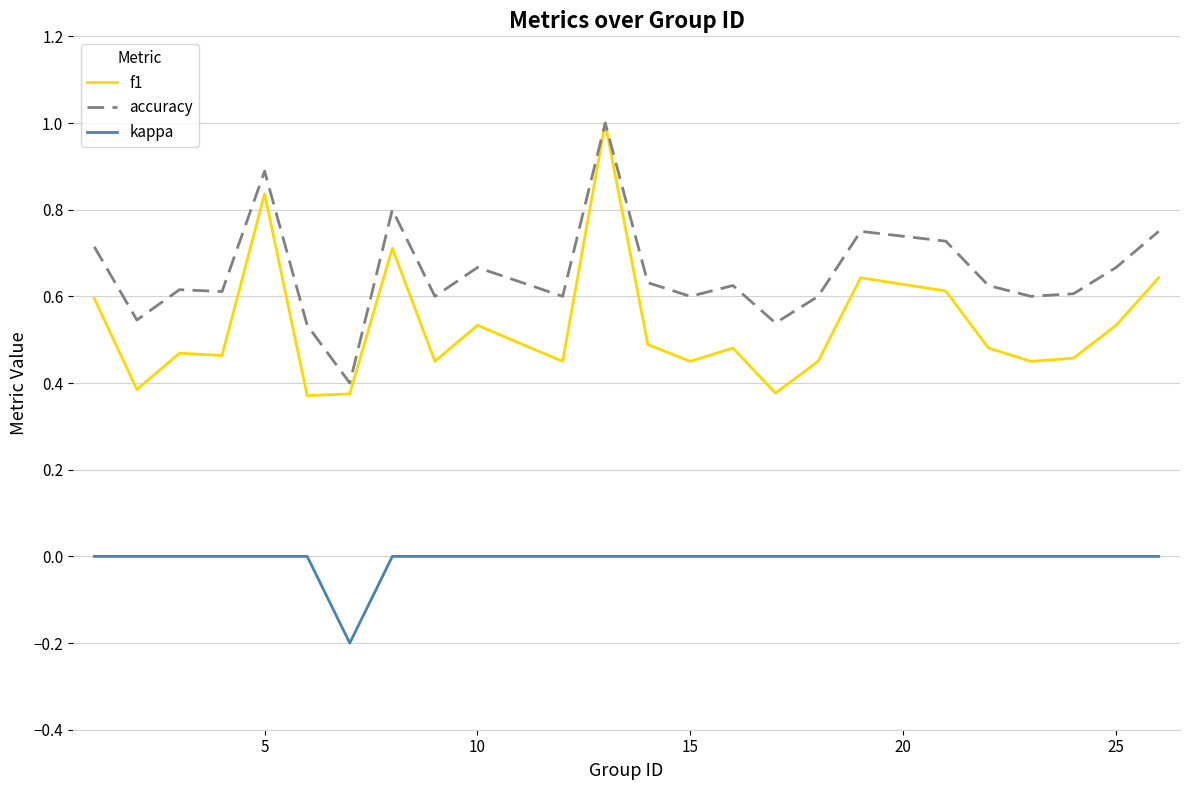

True or false: accuracy and kappa cross at least once.

False